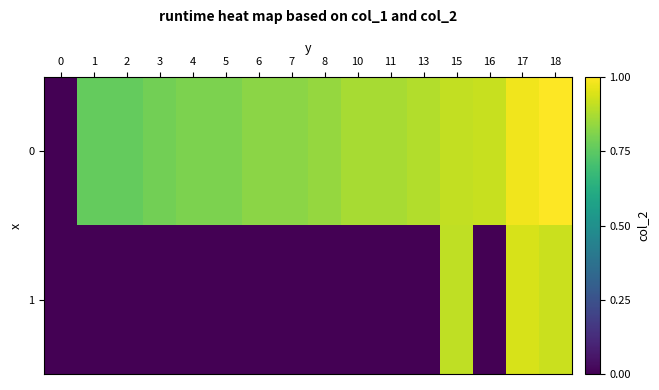

Which has a higher value, 11 or 16?

16